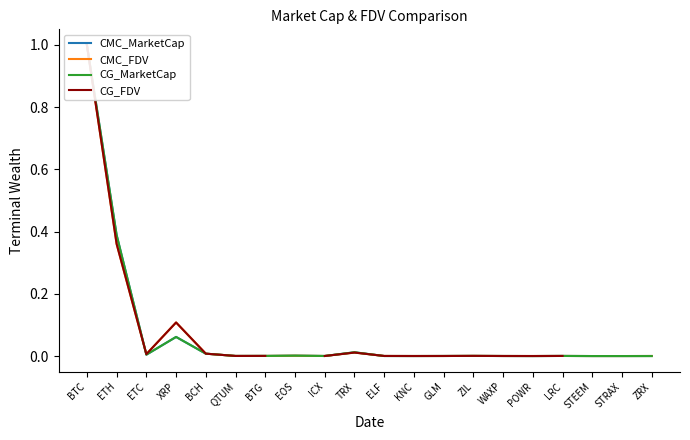

Which series has the widest spread of values?

CG_MarketCap